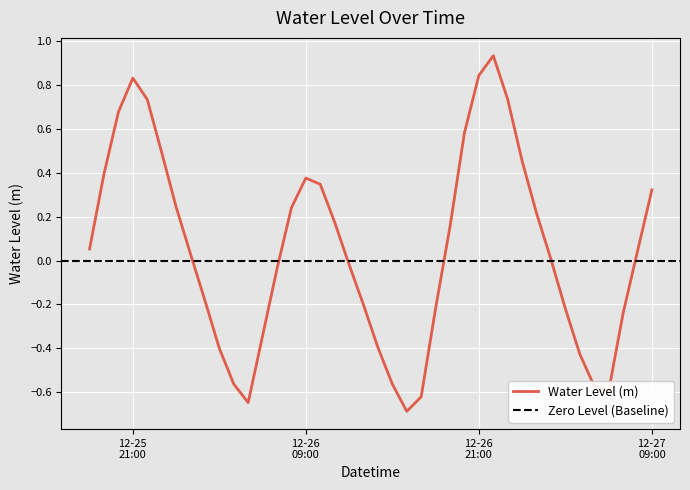

How many points are higher than both their immediate neighbors (excluding endpoints)?

3